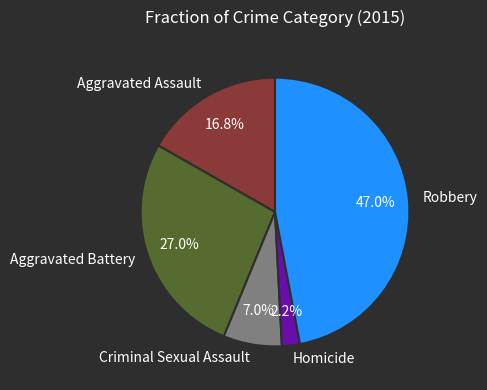

True or false: Homicide accounts for 13% of the total.

False